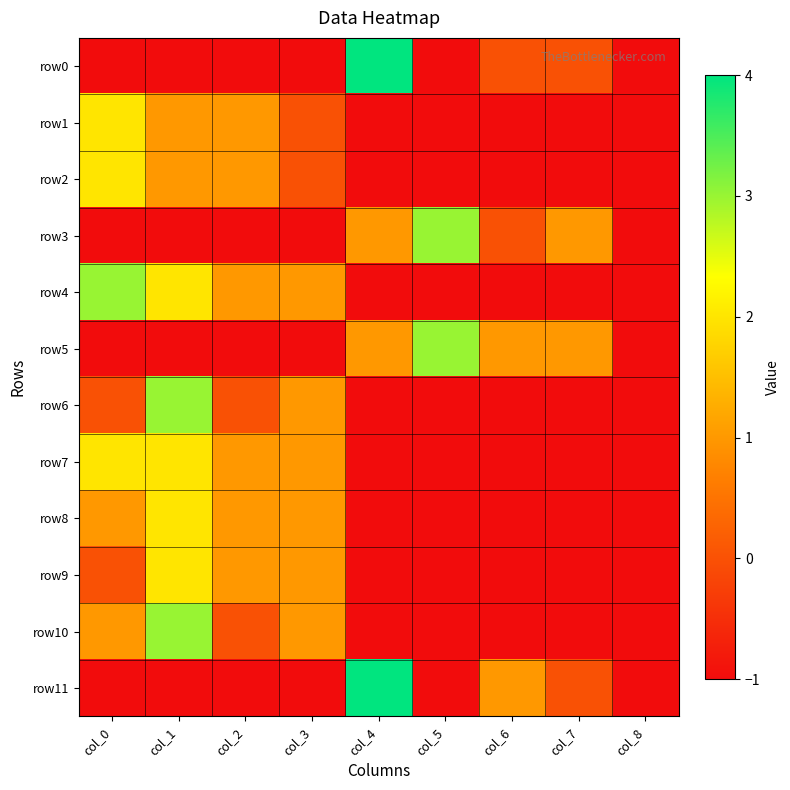

Which series changed the most between col_4 and col_5?

row0